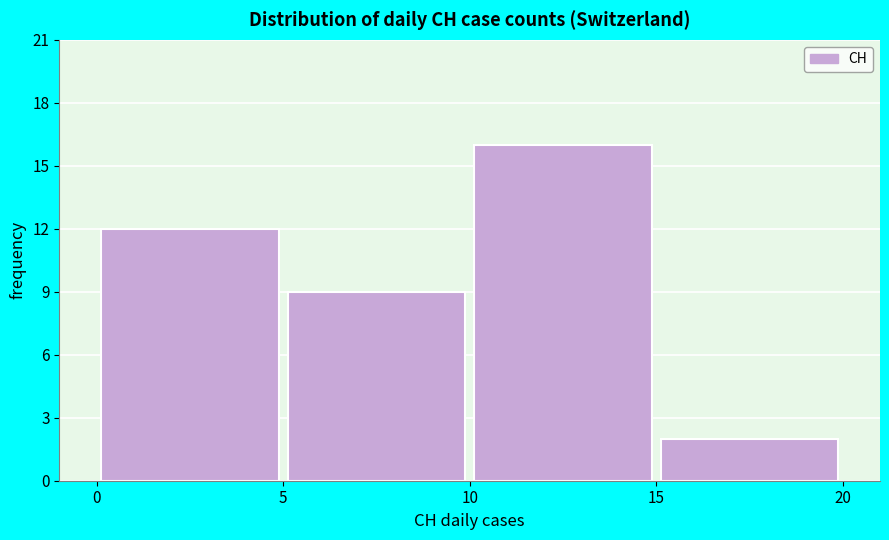

Reading left to right, list every bar in this chart as the range it spans on the x-axis followed by its height. The values are not printed on the chart, so give them approximately, as read against the axis.

0 to 5: 12
5 to 10: 9
10 to 15: 16
15 to 20: 2